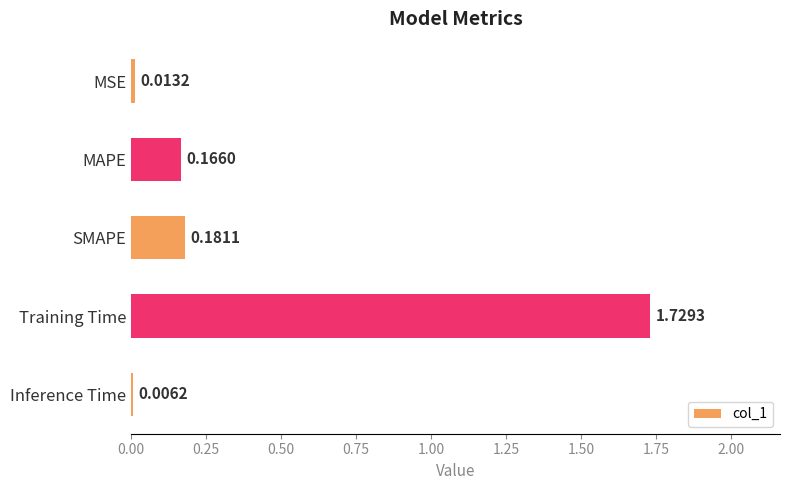

At which category does the chart reach its peak across all series?

Training Time